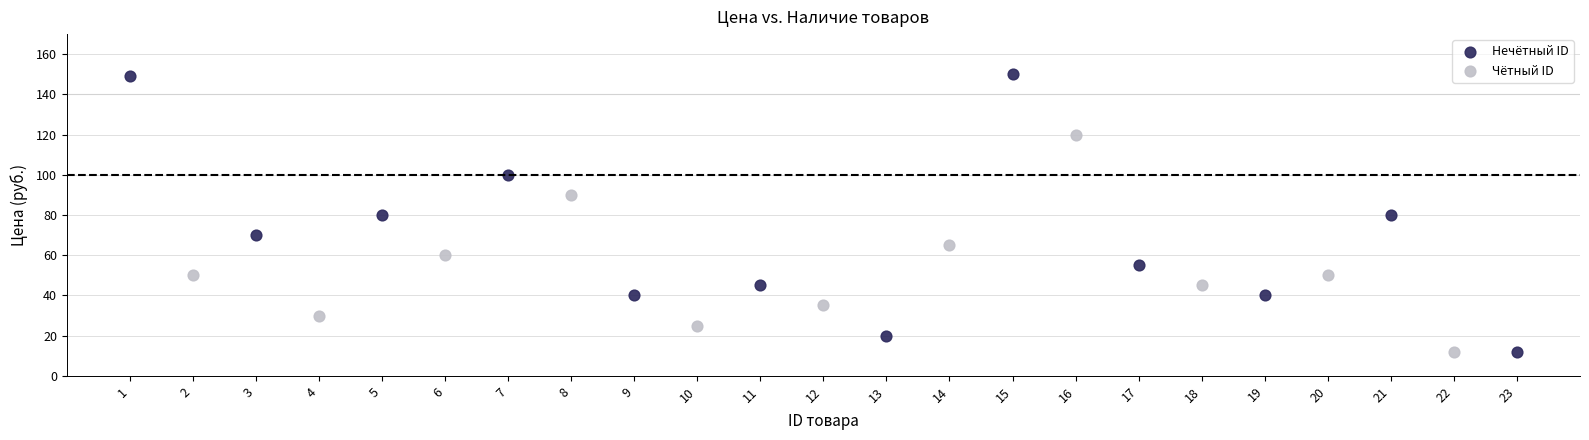

Which series contains the highest Y value?

Нечётный ID